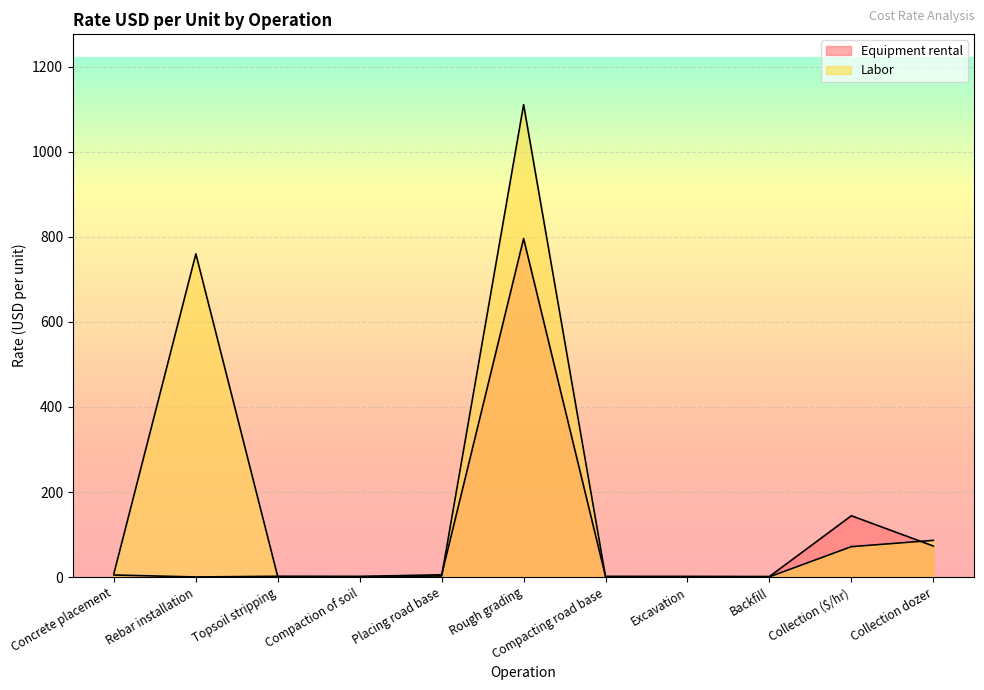

What position from the right is Rough grading?

6